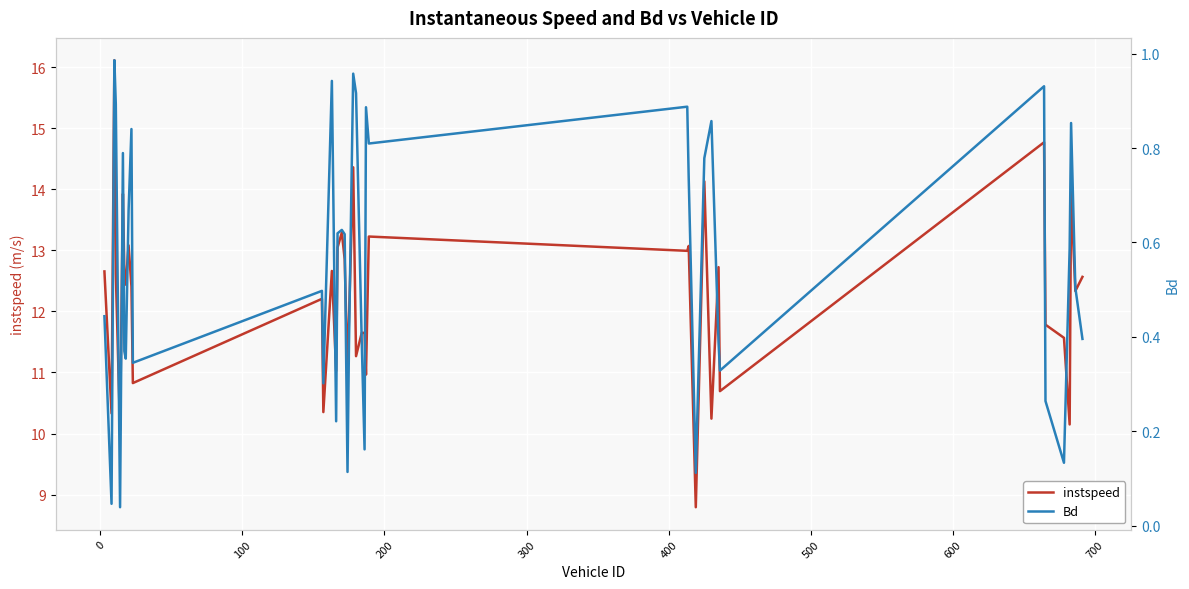

Rank the series by their maximum value, from lowest to highest.

Bd, instspeed